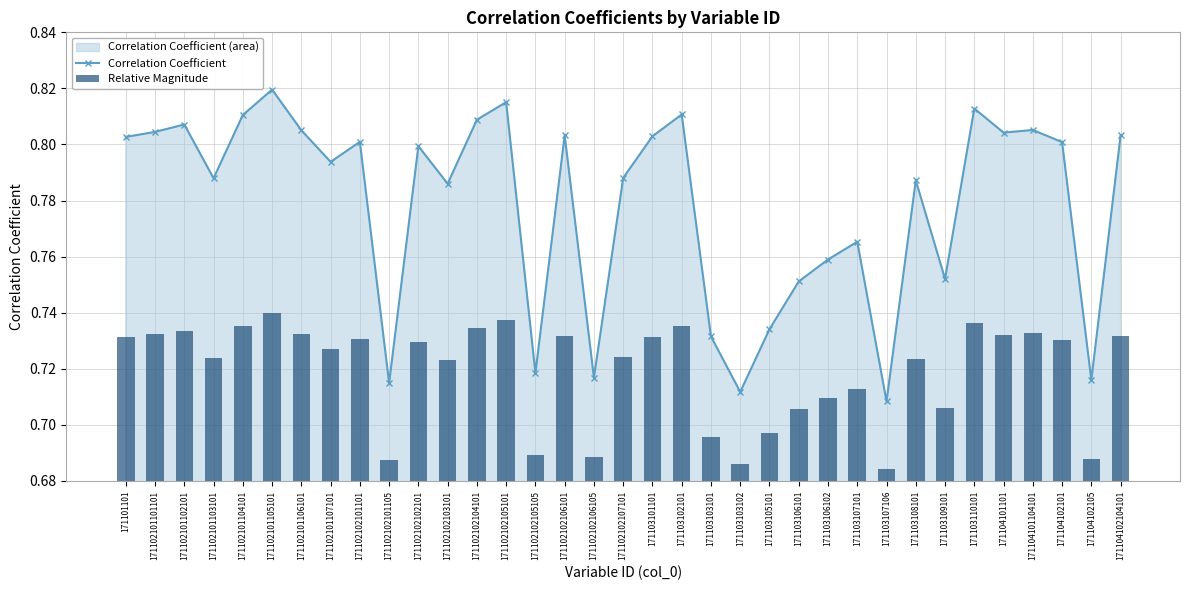

Is it true that Correlation Coefficient equals 0.8 at 171102101106101?

True